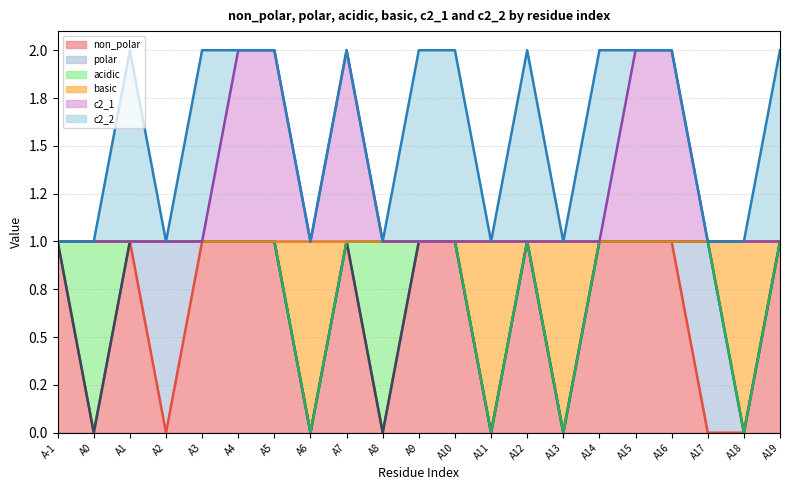

What is the sum of the non_polar values at A18 and A7?

1